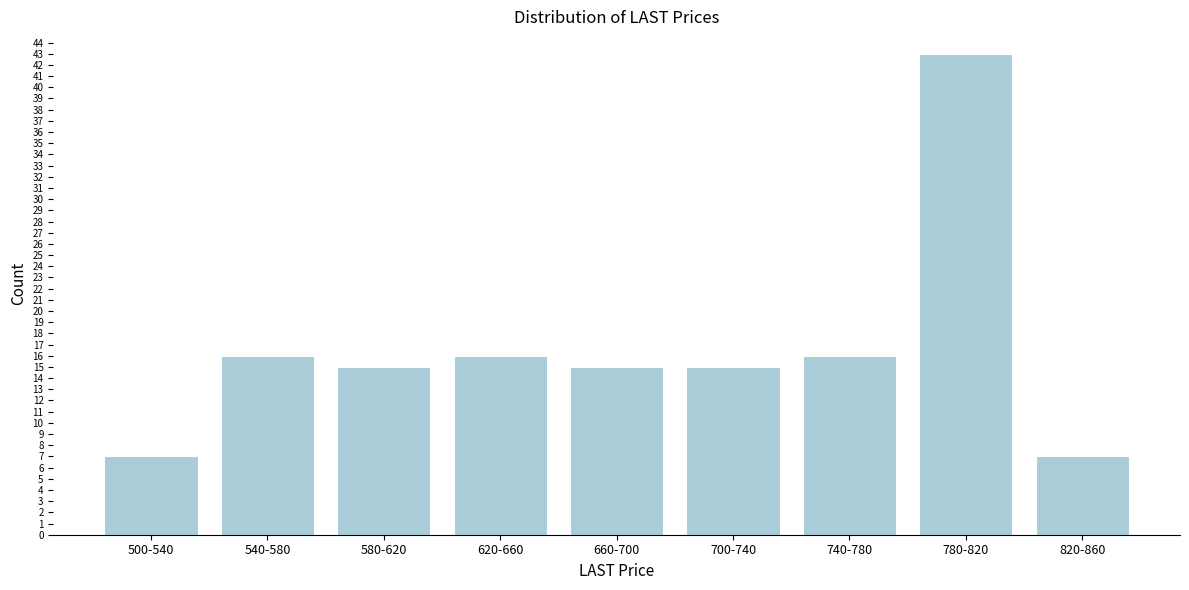

Reading right to left, list all the values displayed in this chart.

820-860=7	780-820=43	740-780=16	700-740=15	660-700=15	620-660=16	580-620=15	540-580=16	500-540=7